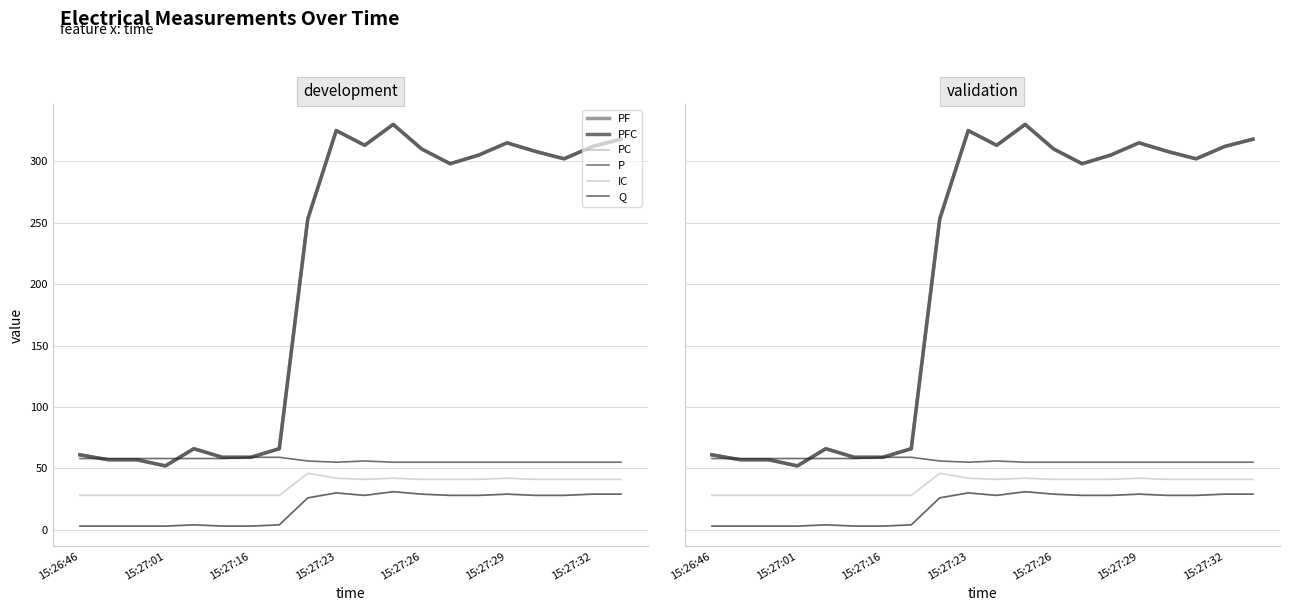

True or false: P and IC intersect in this chart.

False